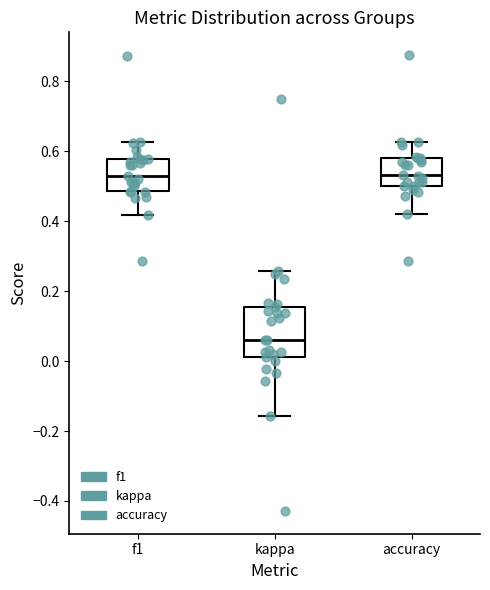

Comparing the boxes themselves (not the whiskers), which one is the tallest?

kappa